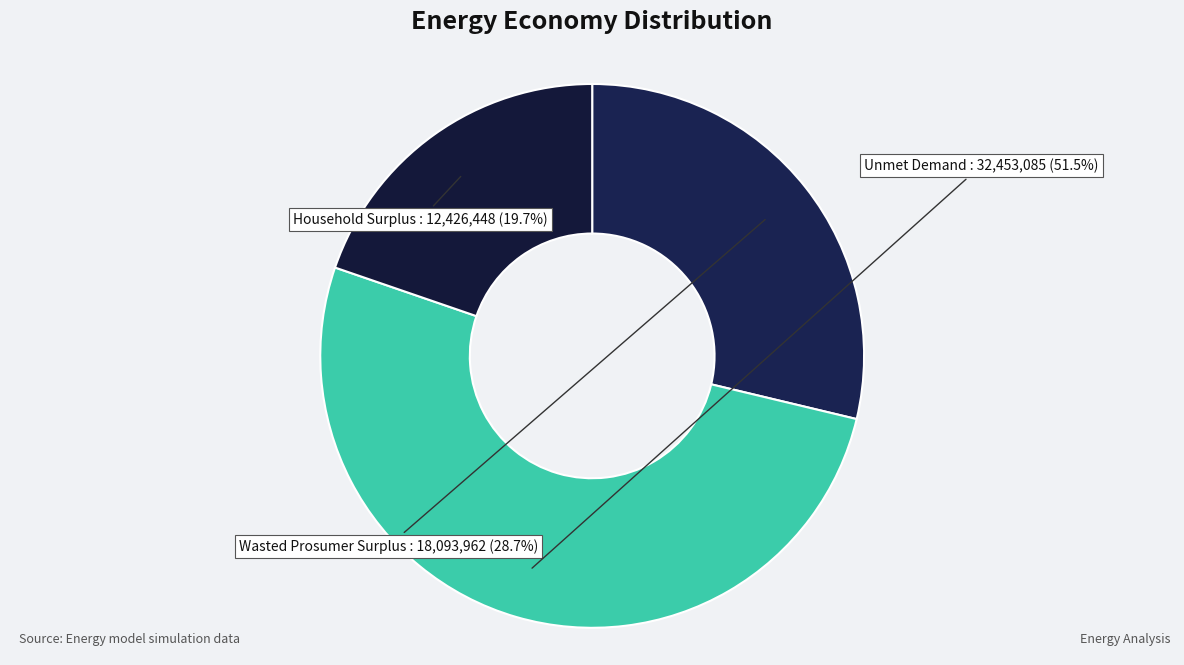

Which category has the biggest portion of the pie?

Unmet Demand